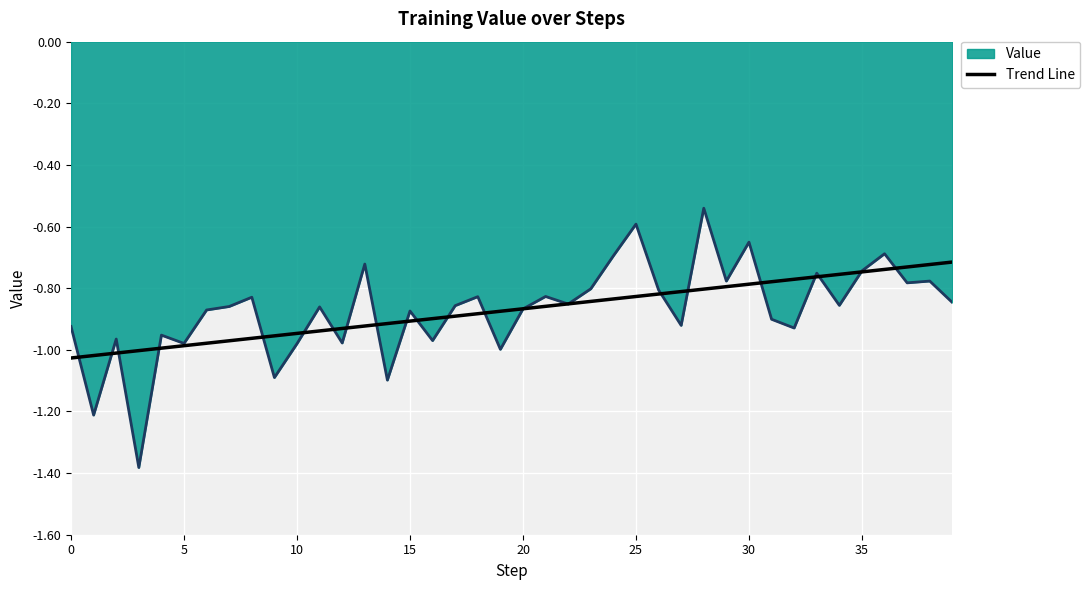

Which series has the widest spread of values?

Value